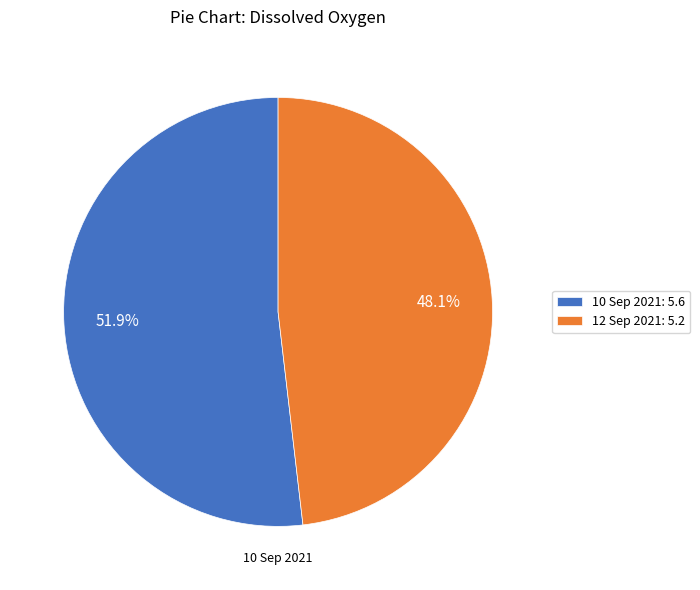

Is it true that 10 Sep 2021 is 62% of the pie?

False